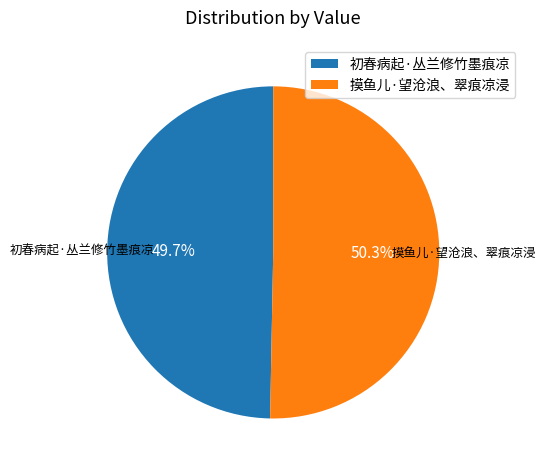

Combined, do 摸鱼儿·望沧浪、翠痕凉浸 and 初春病起·丛兰修竹墨痕凉 account for over 50%?

Yes